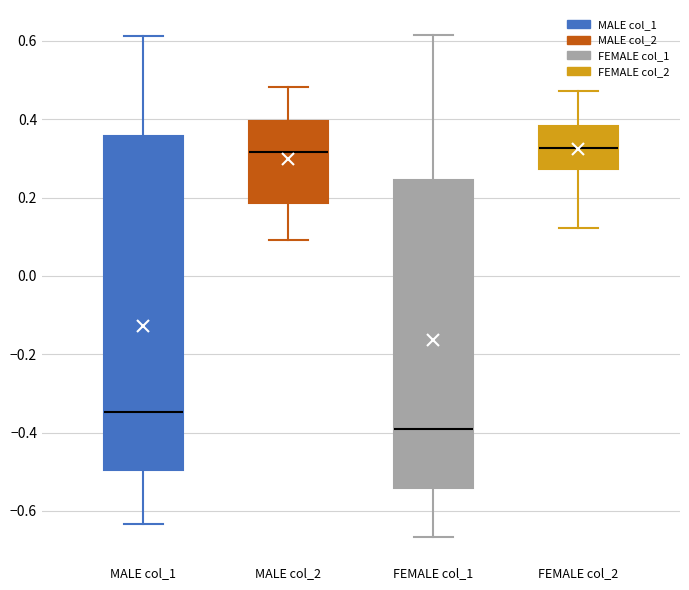

Comparing the boxes themselves (not the whiskers), which one is the tallest?

MALE col_1